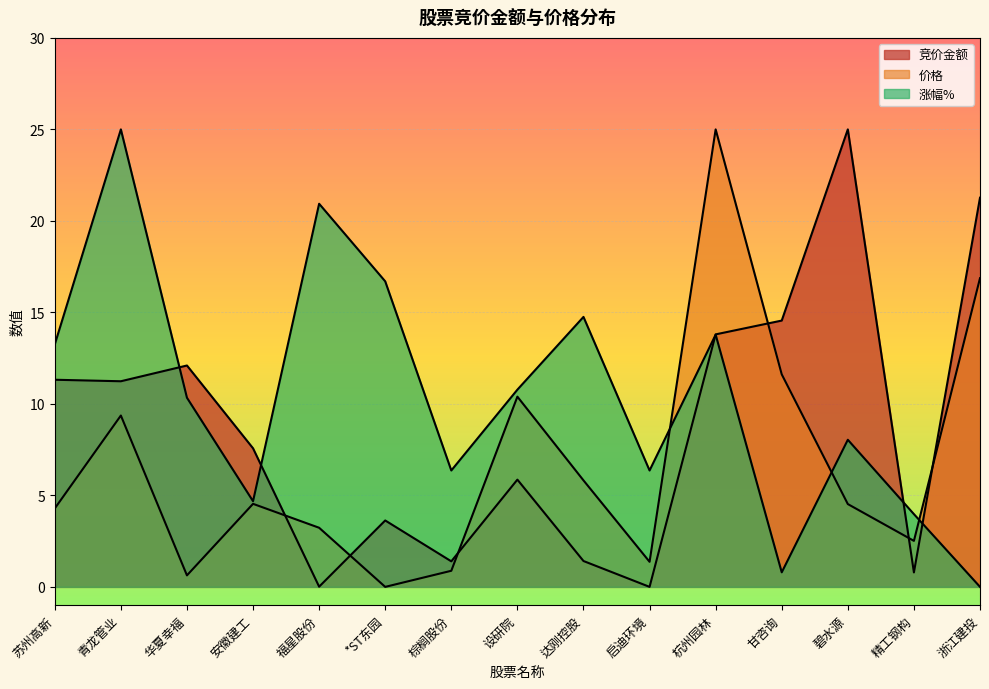

Which category has the highest value across all series?

碧水源